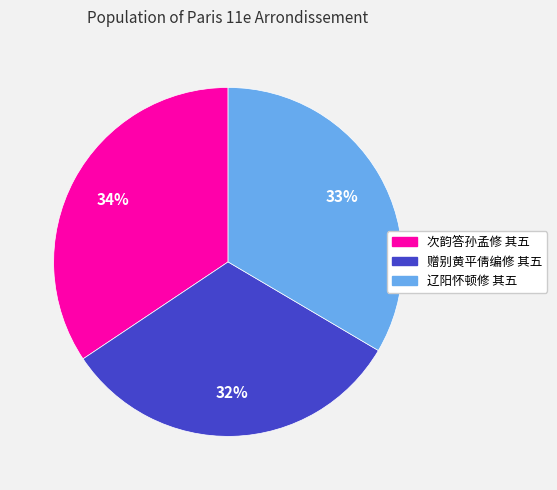

Rank the categories by value from highest to lowest.

次韵答孙孟修 其五, 辽阳怀顿修 其五, 赠别黄平倩编修 其五